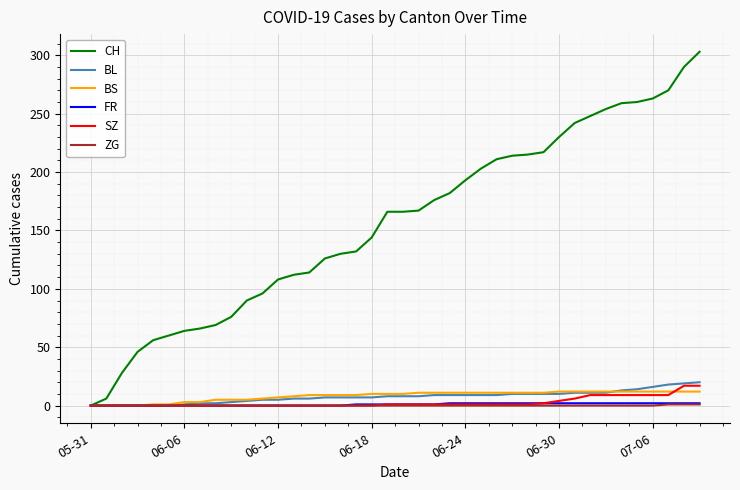

Which series has the widest spread of values?

CH